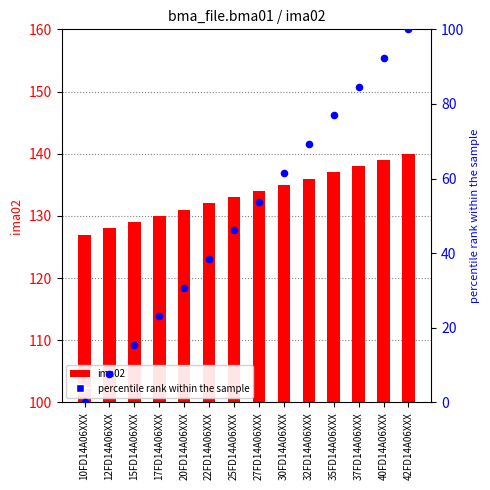

What are all the series names shown in the legend?

ima02, percentile rank within the sample